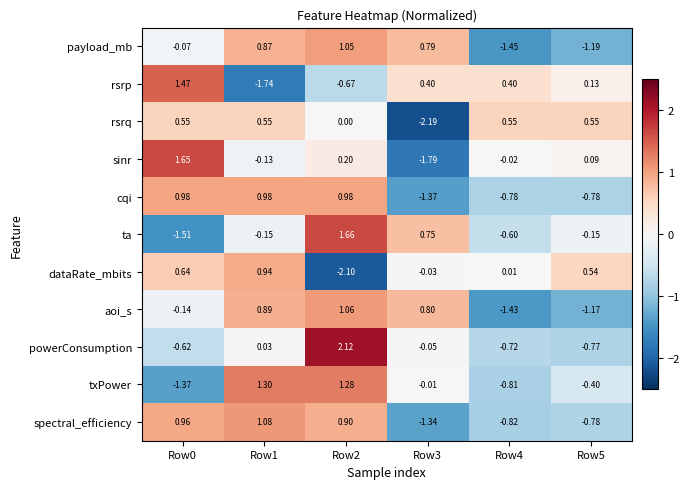

Which series has the largest range (max minus min)?

sinr